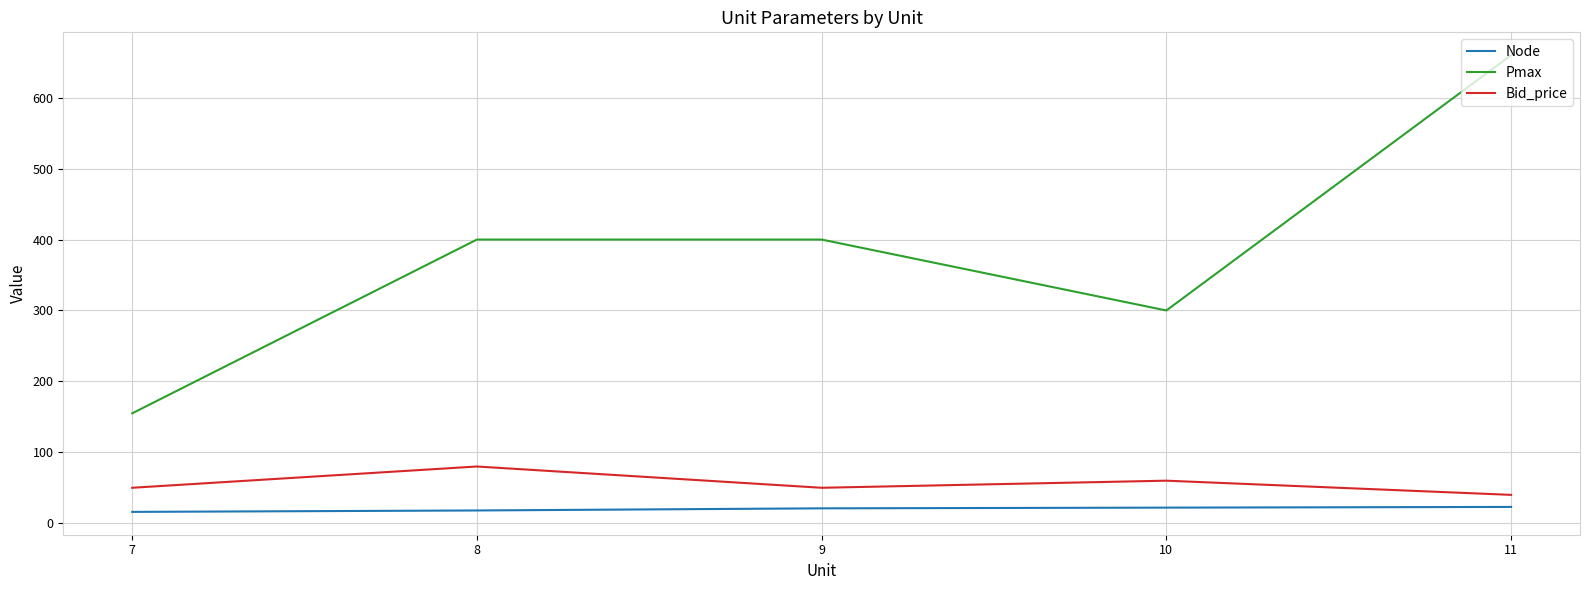

What is the total value across all series at 7?

221